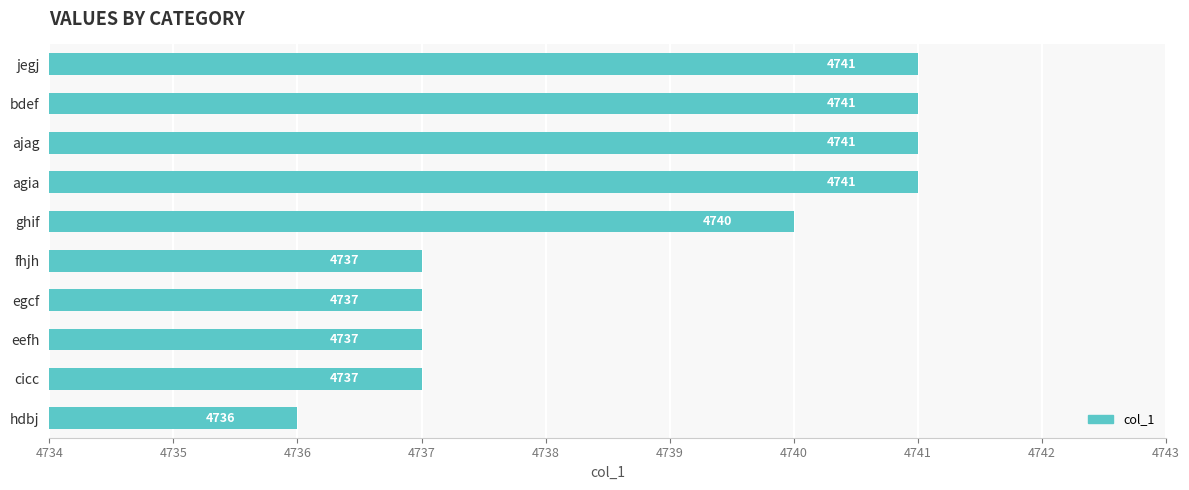

Reading bottom to top, transcribe all the data shown in this chart.

4736	4737	4737	4737	4737	4740	4741	4741	4741	4741